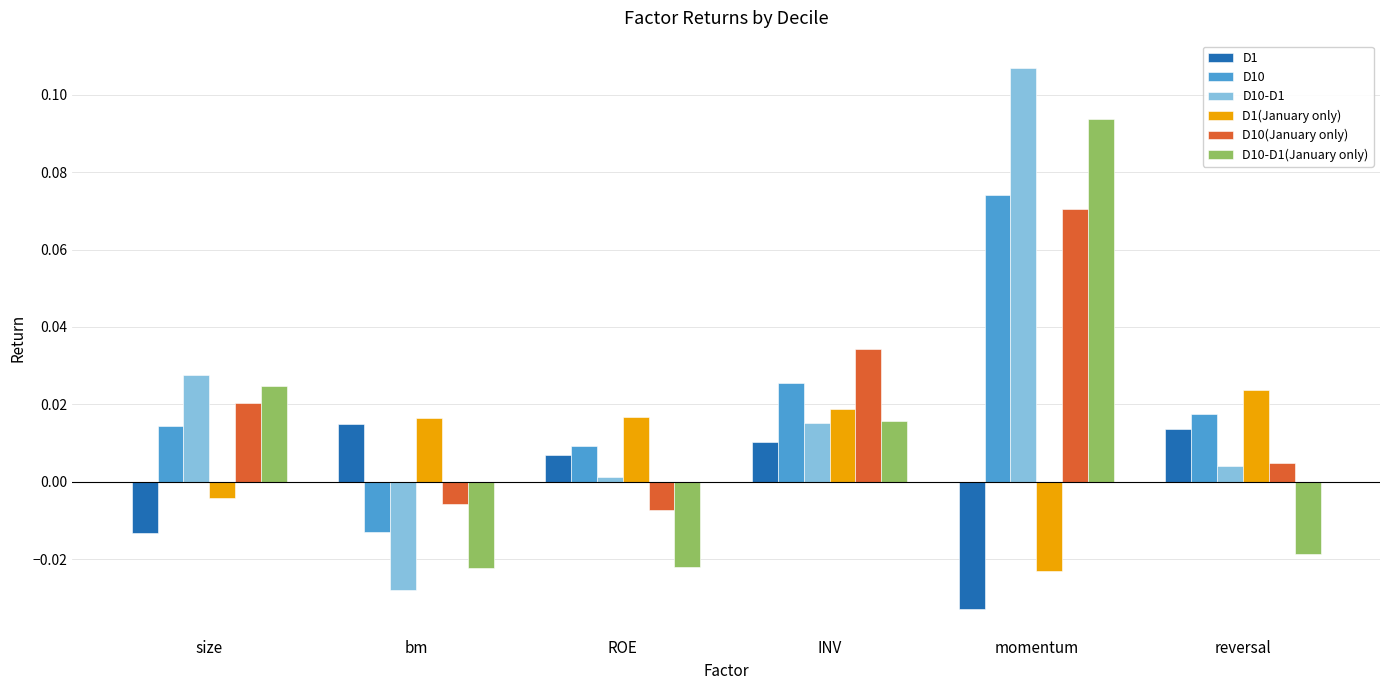

What are all the series names shown in the legend?

D1, D10, D10-D1, D1(January only), D10(January only), D10-D1(January only)